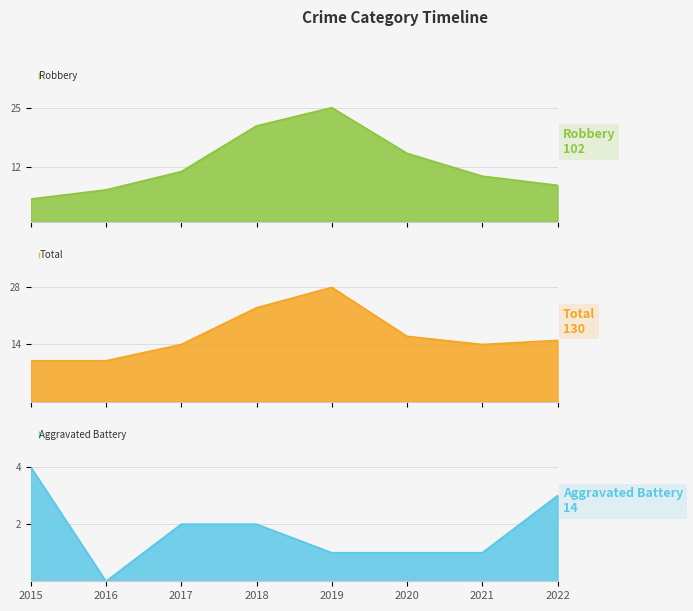

Where does the Total series first go above 15?

2018